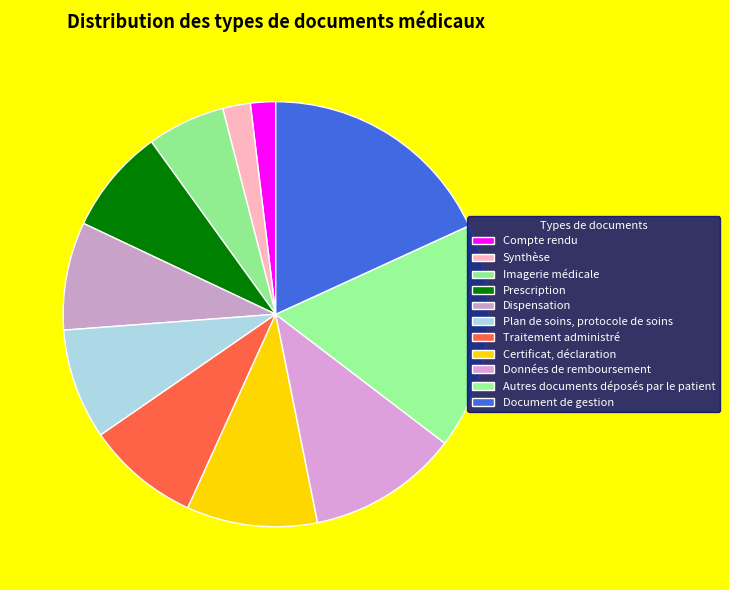

To the nearest percent, what portion does Certificat, déclaration represent?

10%